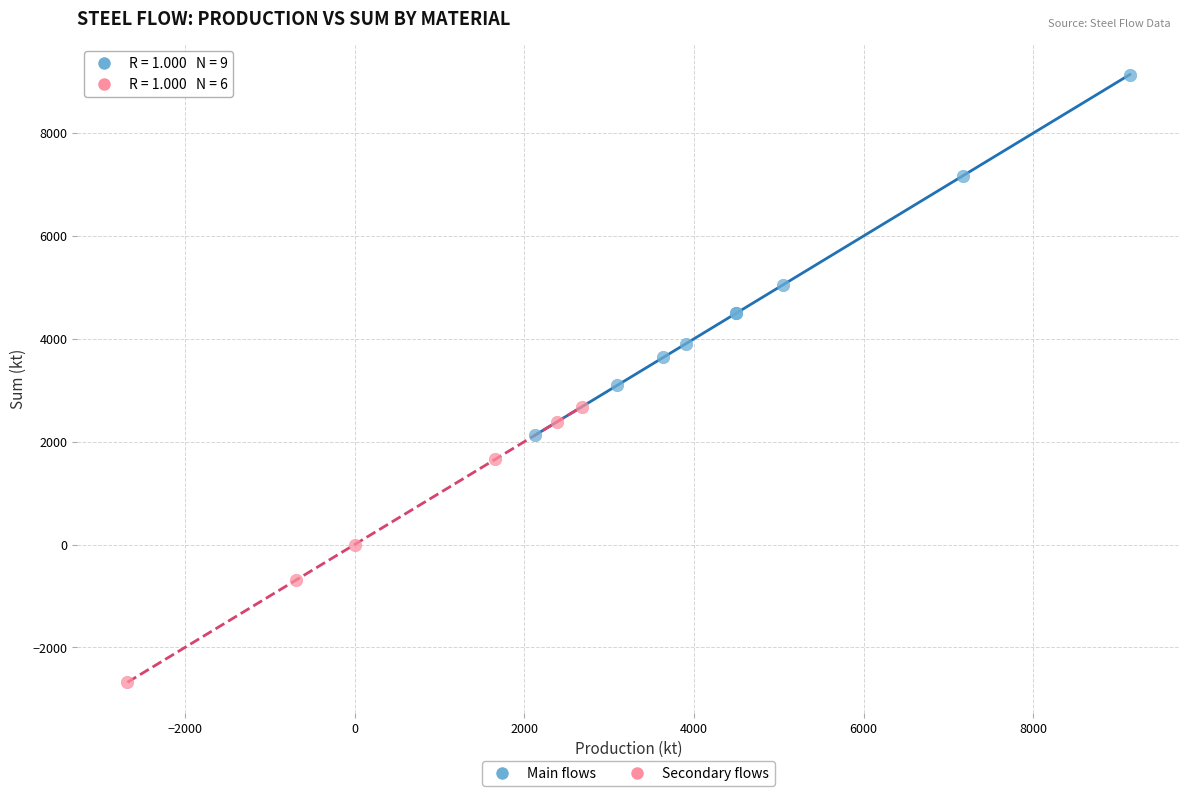

Which series contains the lowest Y value?

Secondary flows